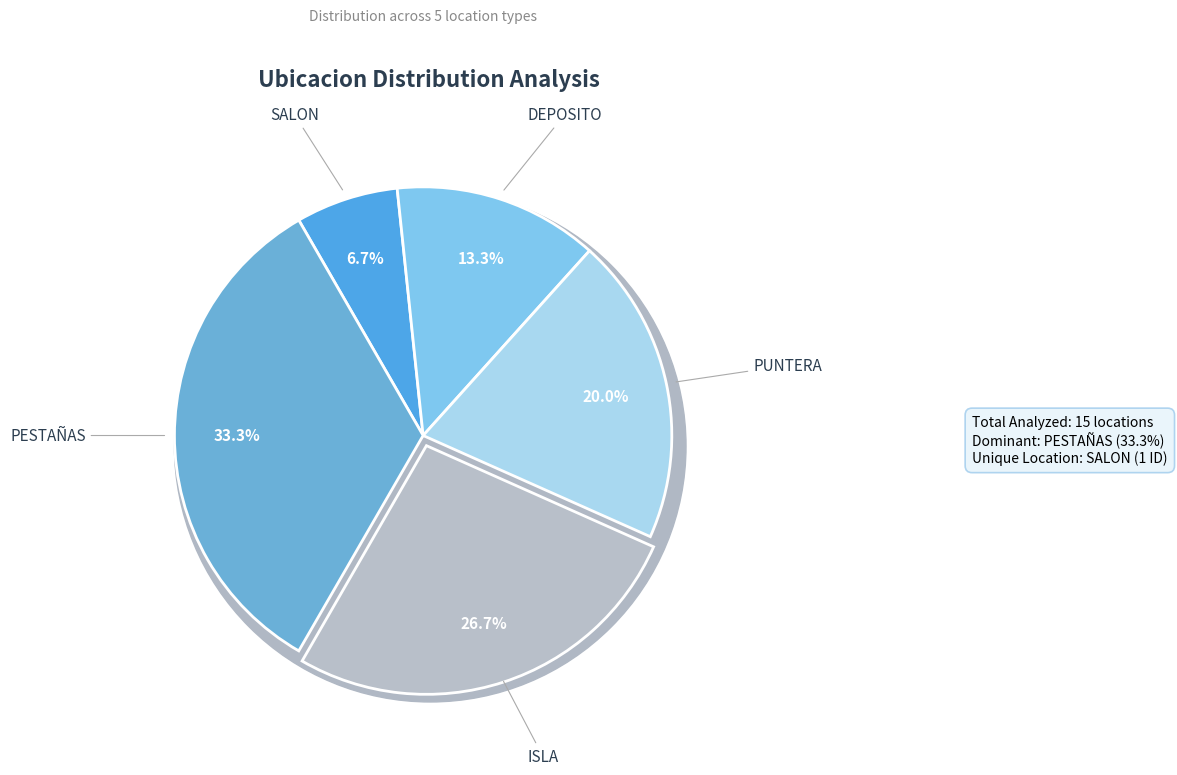

Is there any slice that represents more than half of the pie?

No